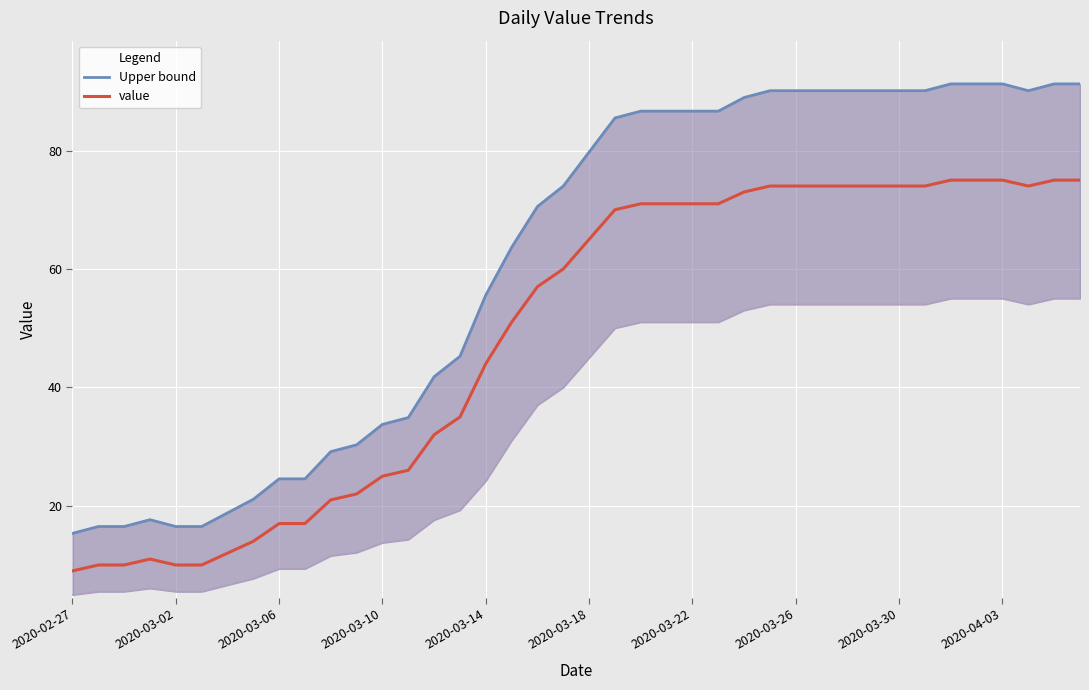

Reading left to right, extract all data points from this chart.

Upper bound: 15.3	16.5	16.5	17.6	16.5	16.5	18.8	21.1	24.5	24.5	29.1	30.3	33.8	34.9	41.8	45.2	55.6	63.6	70.5	74.0	79.8	85.5	86.6	86.6	86.6	86.6	88.9	90.1	90.1	90.1	90.1	90.1	90.1	90.1	91.2	91.2	91.2	90.1	91.2	91.2
value: 9.0	10.0	10.0	11.0	10.0	10.0	12.0	14.0	17.0	17.0	21.0	22.0	25.0	26.0	32.0	35.0	44.0	51.0	57.0	60.0	65.0	70.0	71.0	71.0	71.0	71.0	73.0	74.0	74.0	74.0	74.0	74.0	74.0	74.0	75.0	75.0	75.0	74.0	75.0	75.0